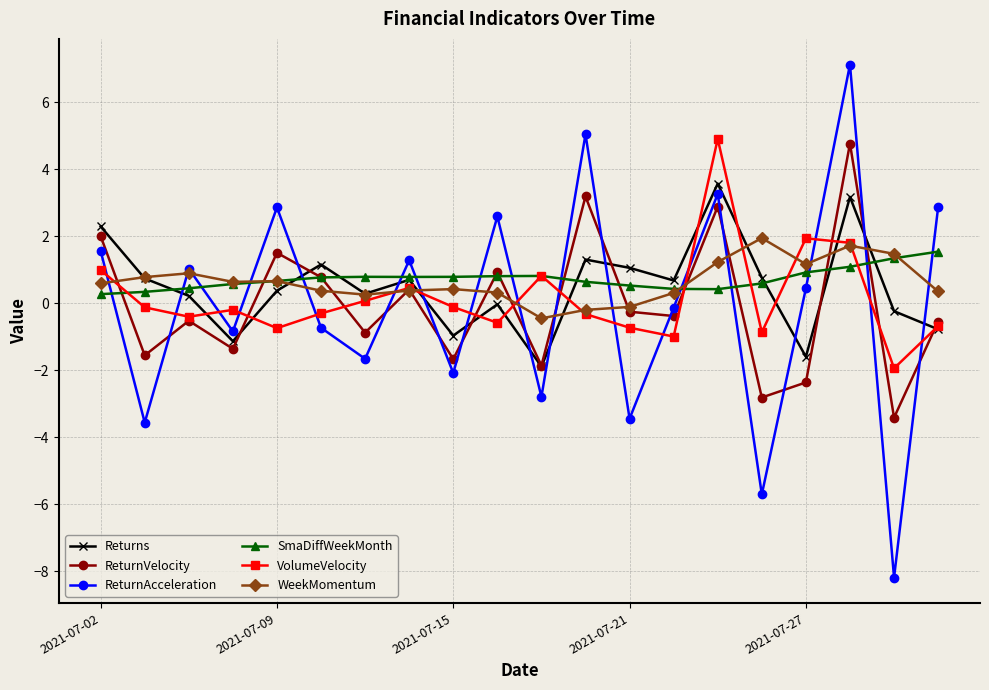

True or false: WeekMomentum has more than 2 points higher than both neighbors.

True